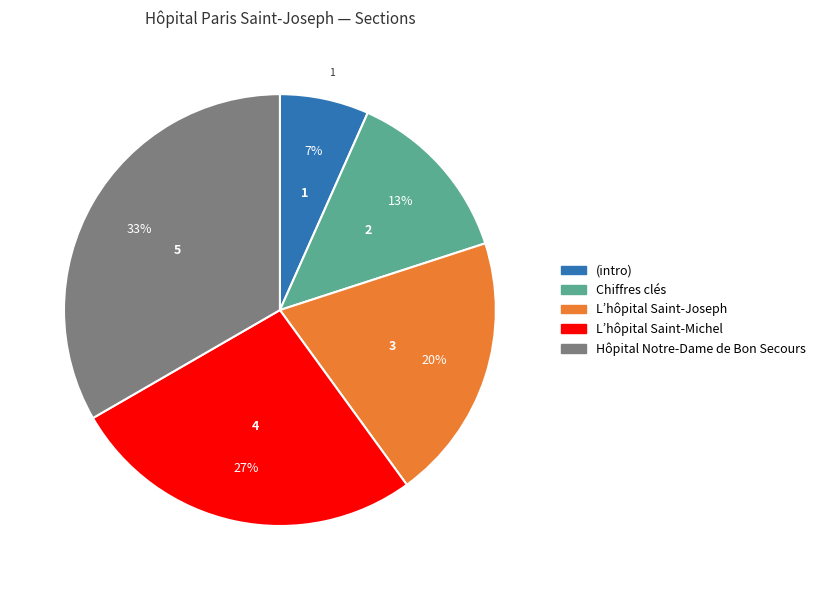

Does any single category account for the majority?

No